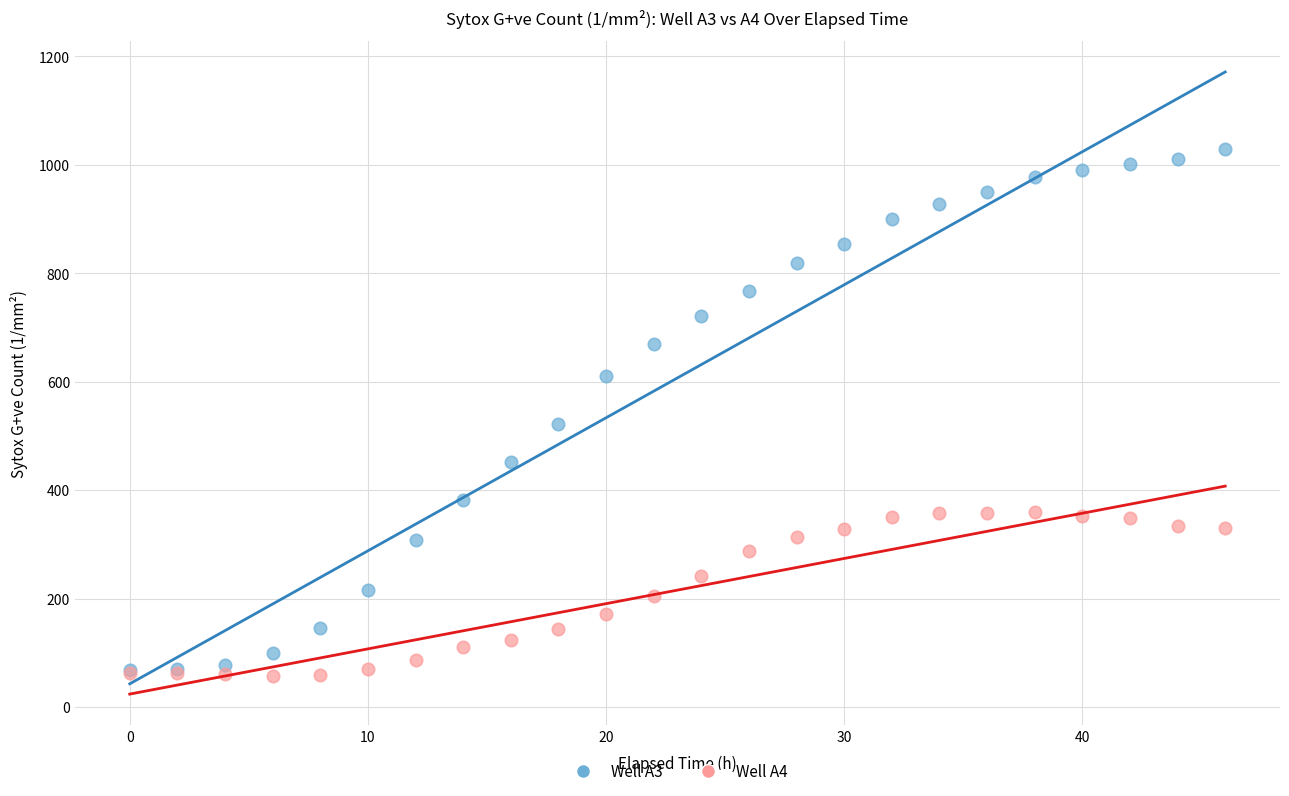

Across all series, what Y value is closest to 542?

522.1